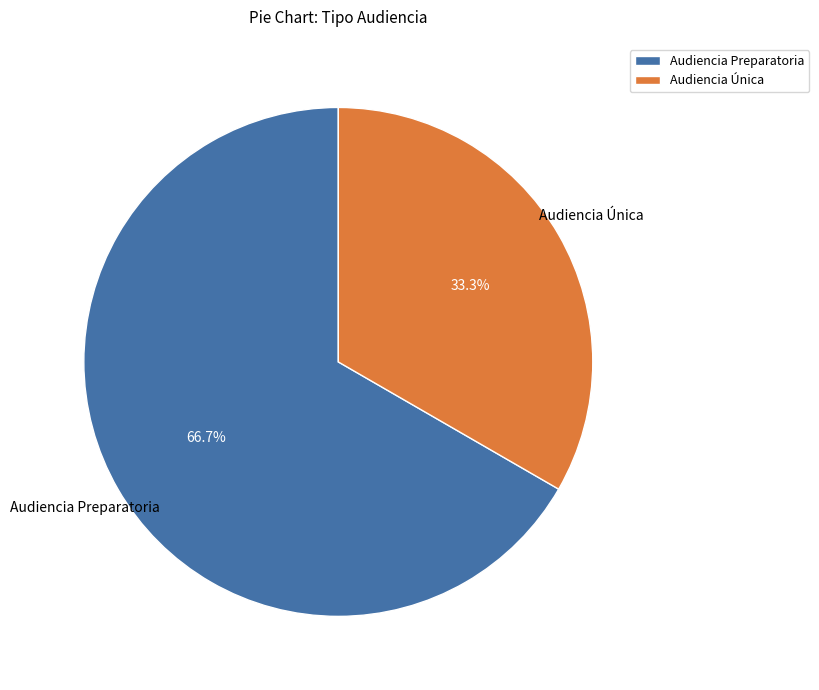

What percentage do Audiencia Única and Audiencia Preparatoria together represent?

100.0%